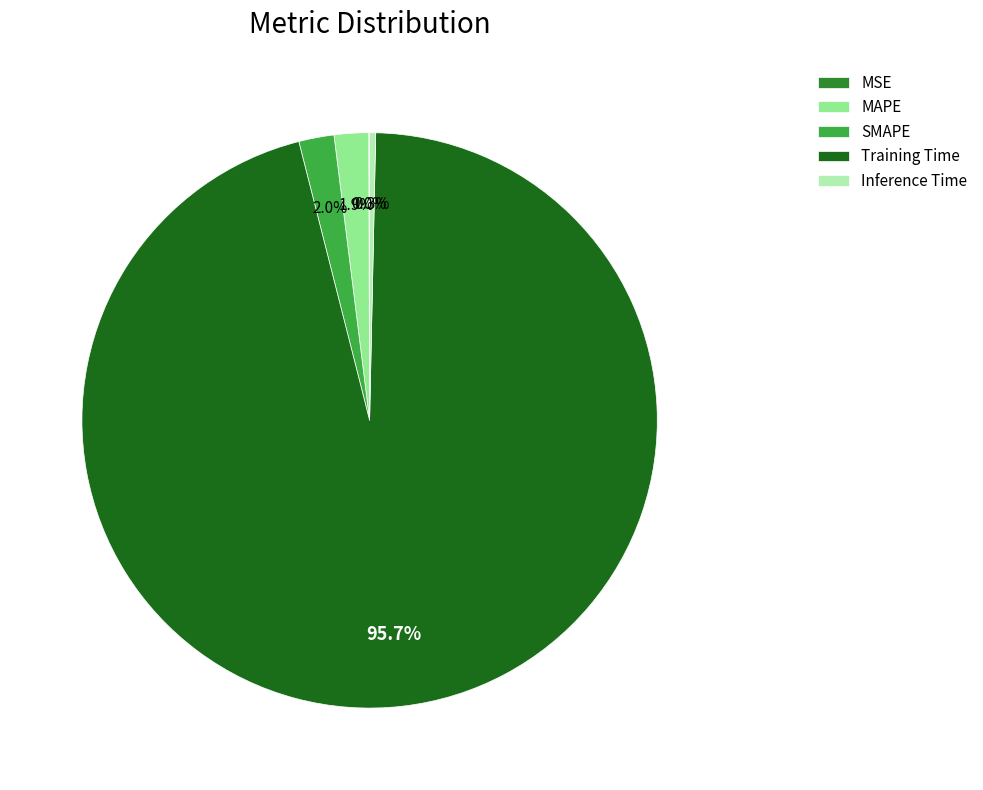

To the nearest percent, what is the average slice percentage?

20%